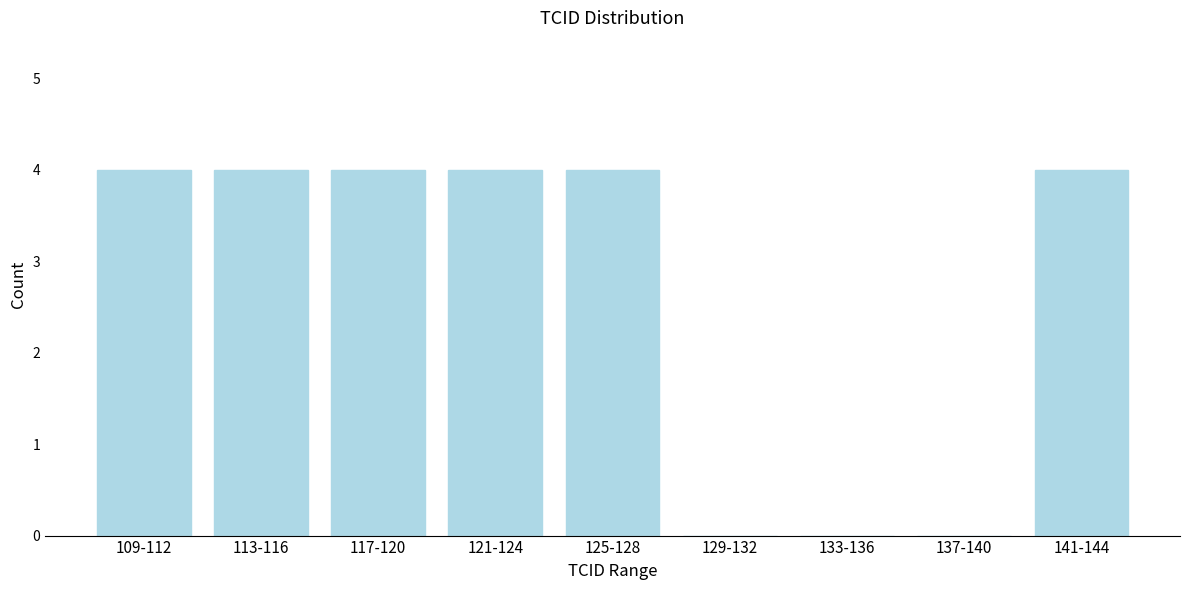

Reading left to right, list all the values displayed in this chart.

109-112=4	113-116=4	117-120=4	121-124=4	125-128=4	129-132=0	133-136=0	137-140=0	141-144=4